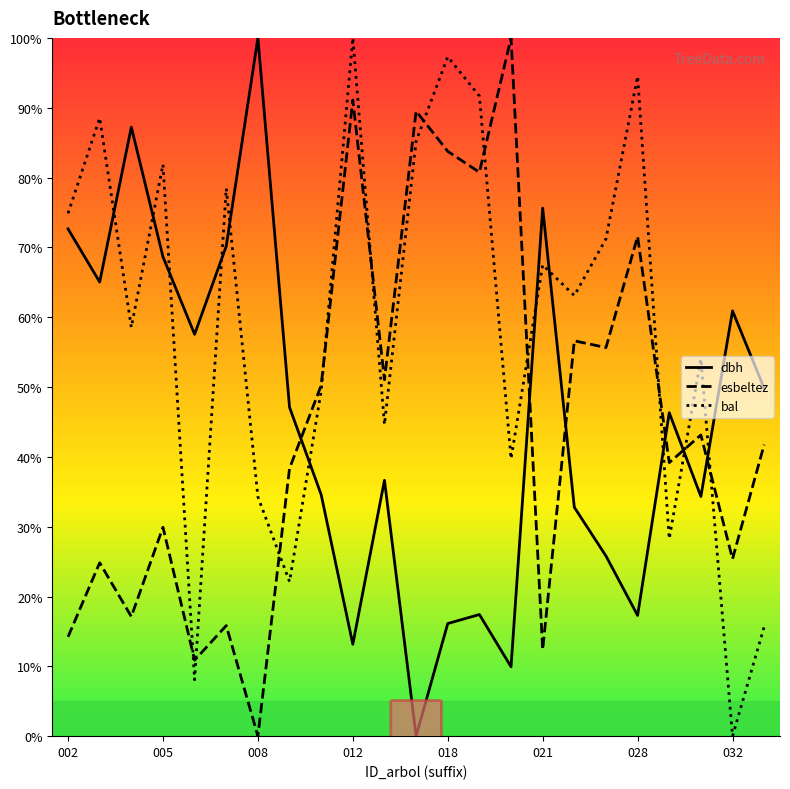

True or false: dbh and esbeltez cross at least once.

True